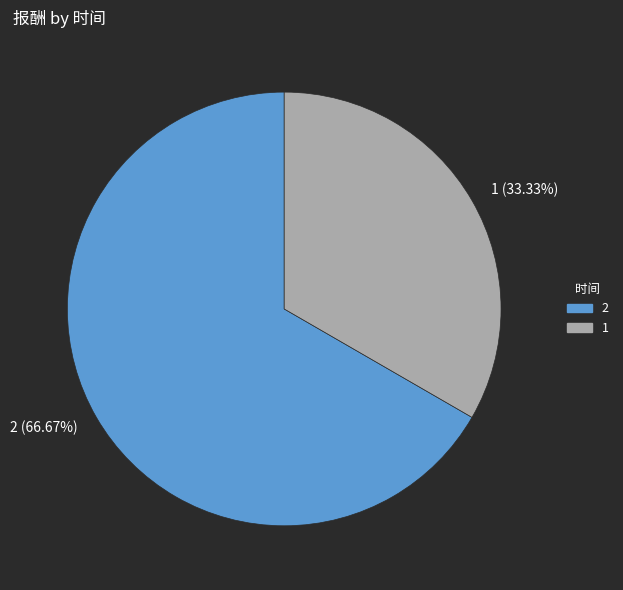

Count the number of slices in the pie.

2